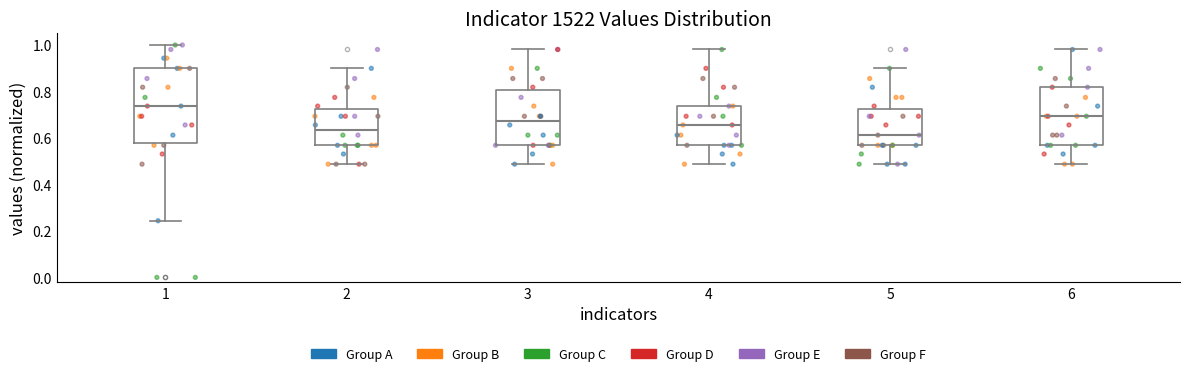

Where does the lower whisker of the box at x = 6 end on the y-axis? The values are not printed on the chart, so give them approximately, as read against the axis.

0.48